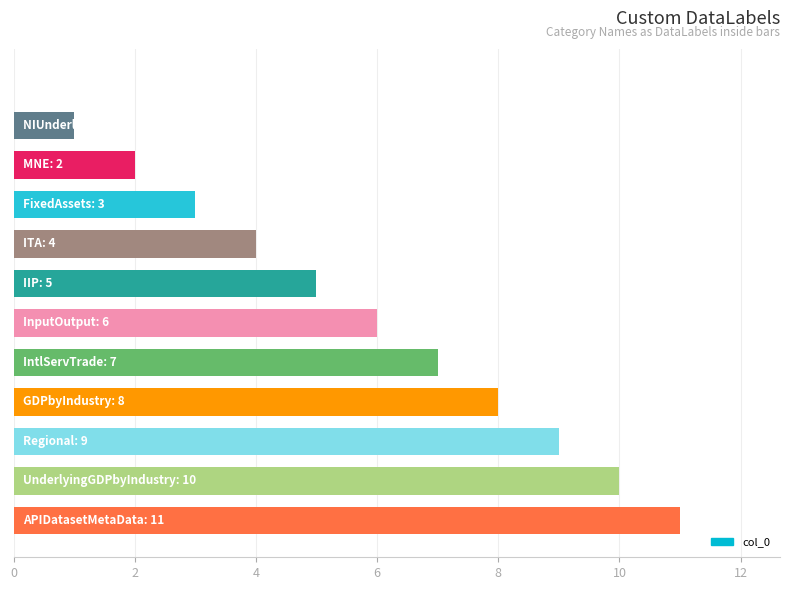

What is the average value?

6